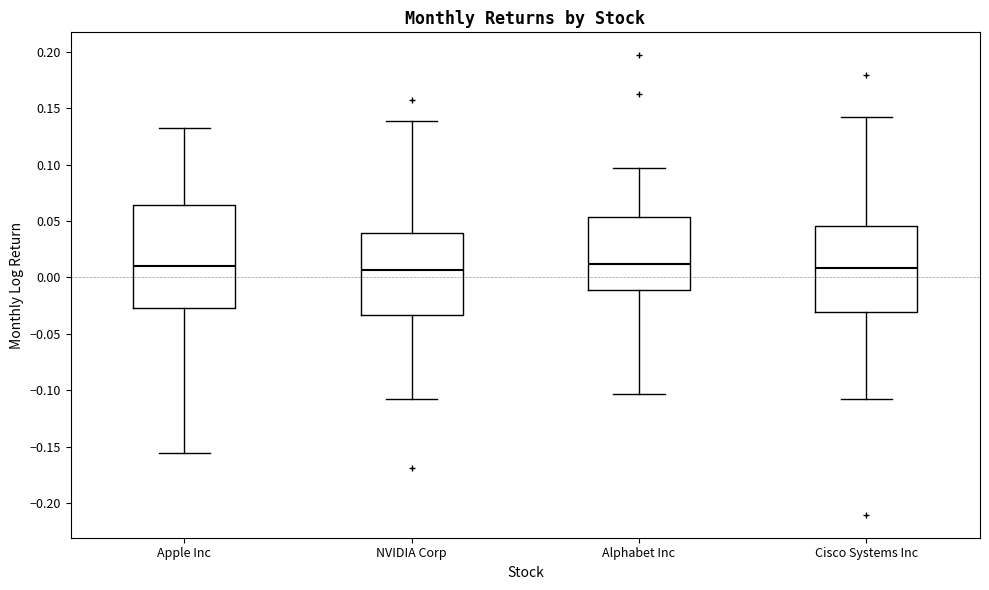

Comparing the boxes themselves (not the whiskers), which one is the tallest?

Apple Inc